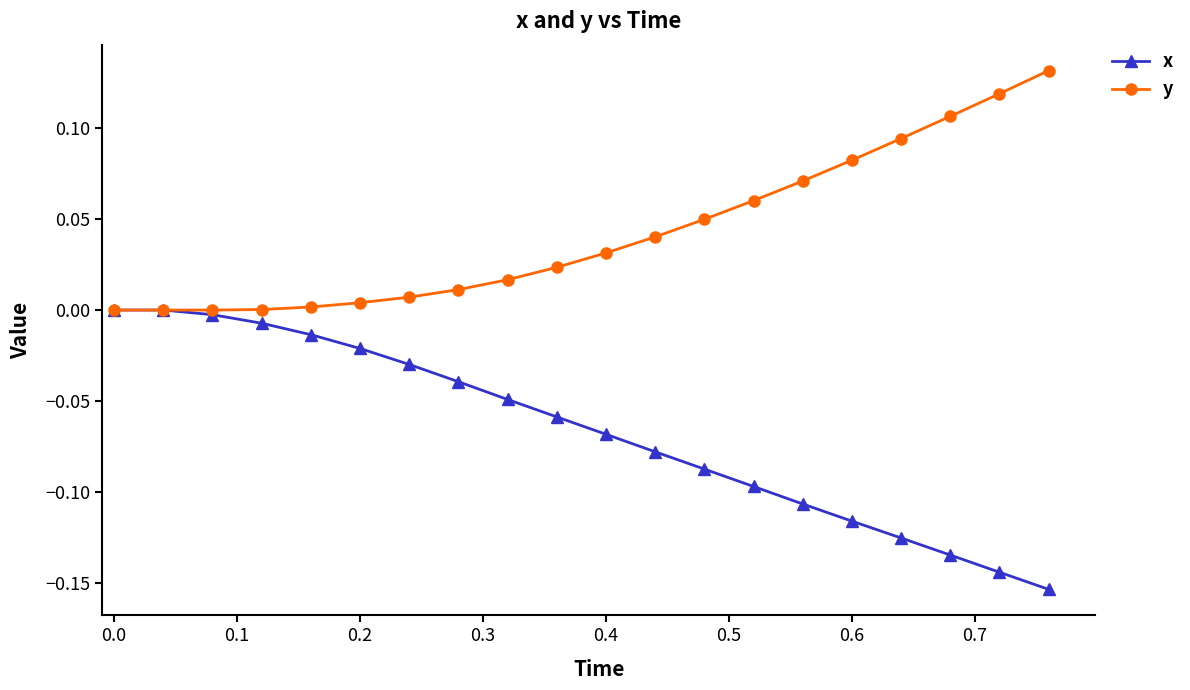

Which series has the largest total across all categories?

y